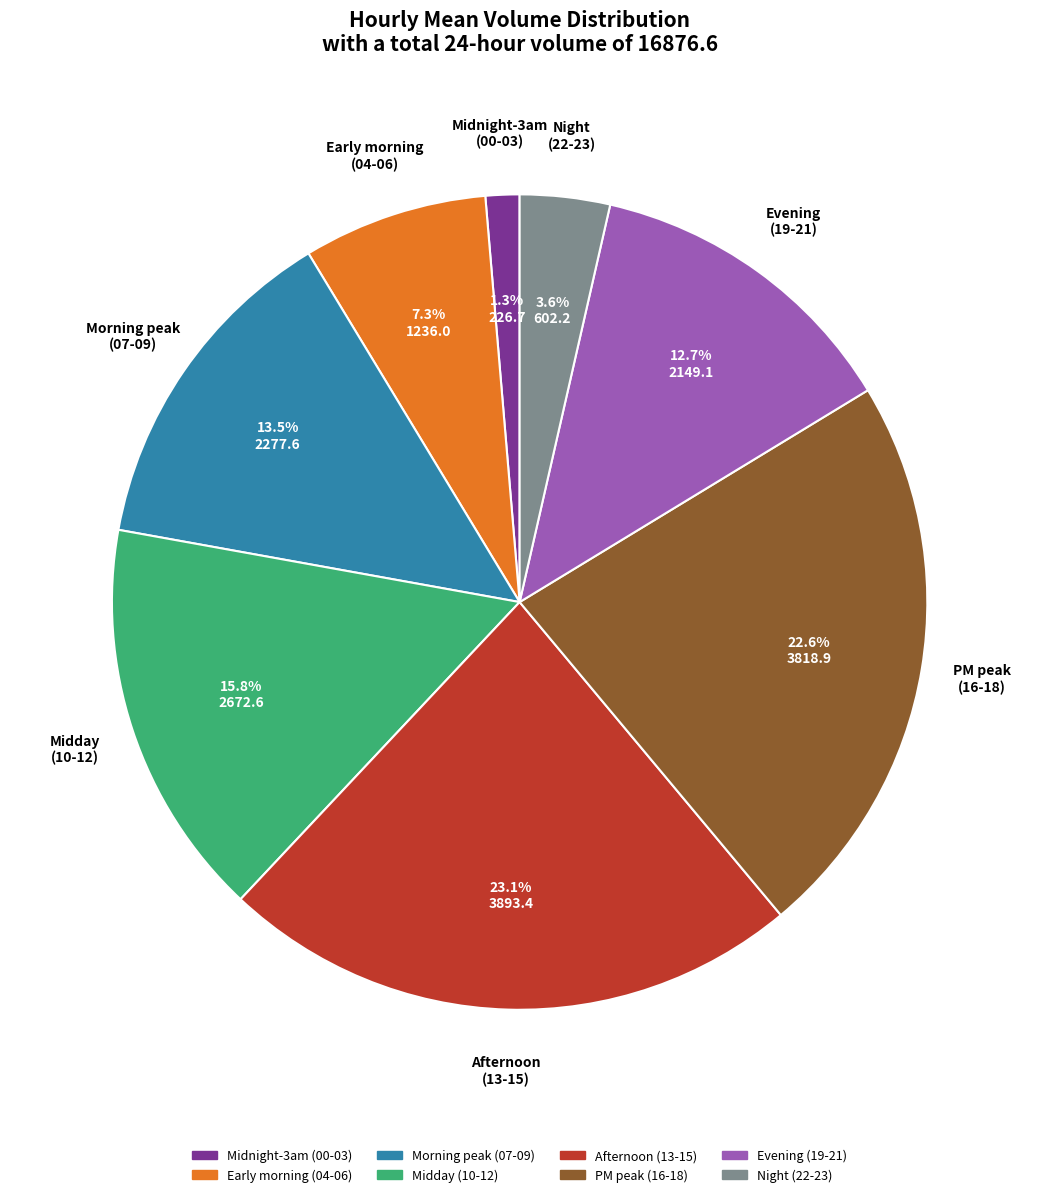

Is there a majority slice in this chart?

No